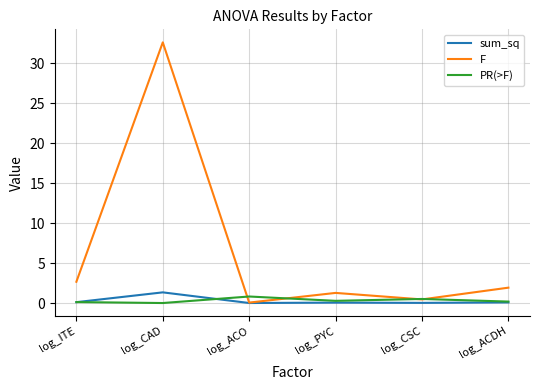

At which label does sum_sq reach its peak?

log_CAD